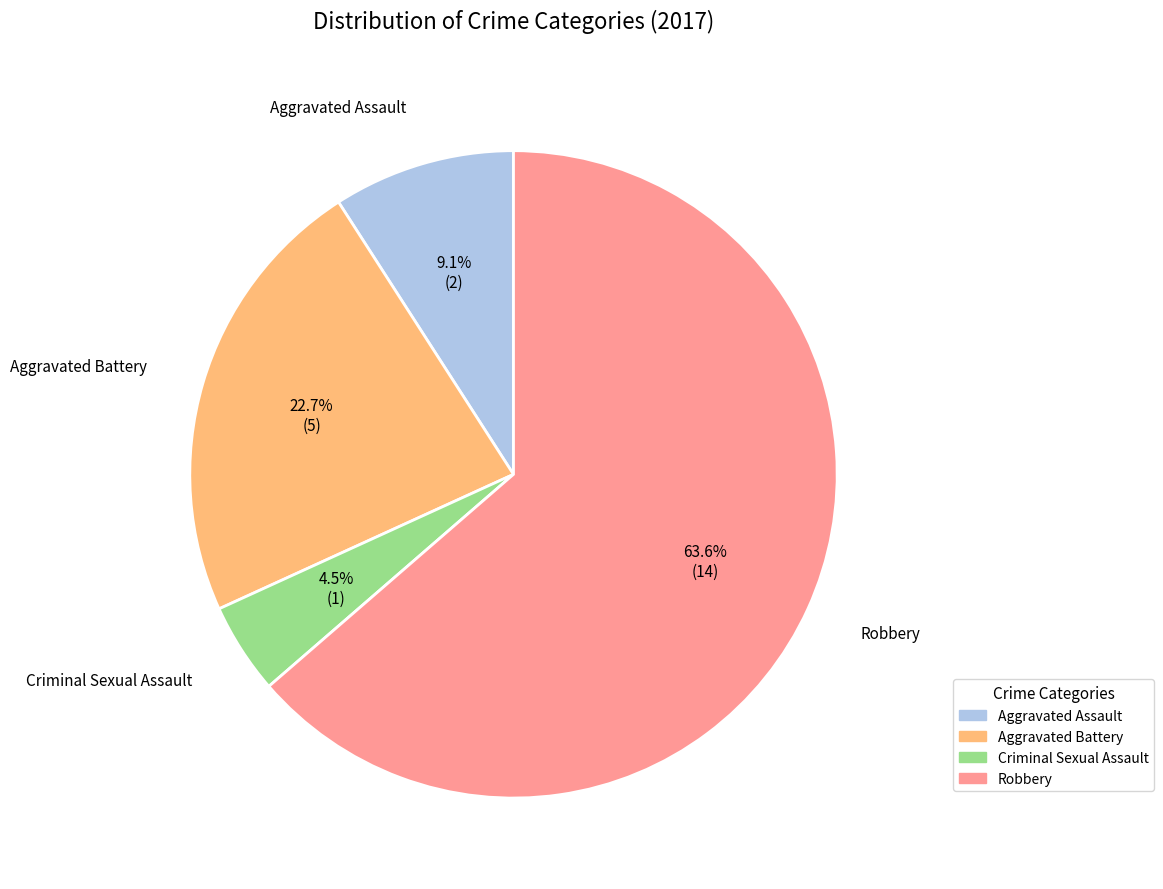

To the nearest percent, what is the difference between the largest and smallest slice percentages?

59%